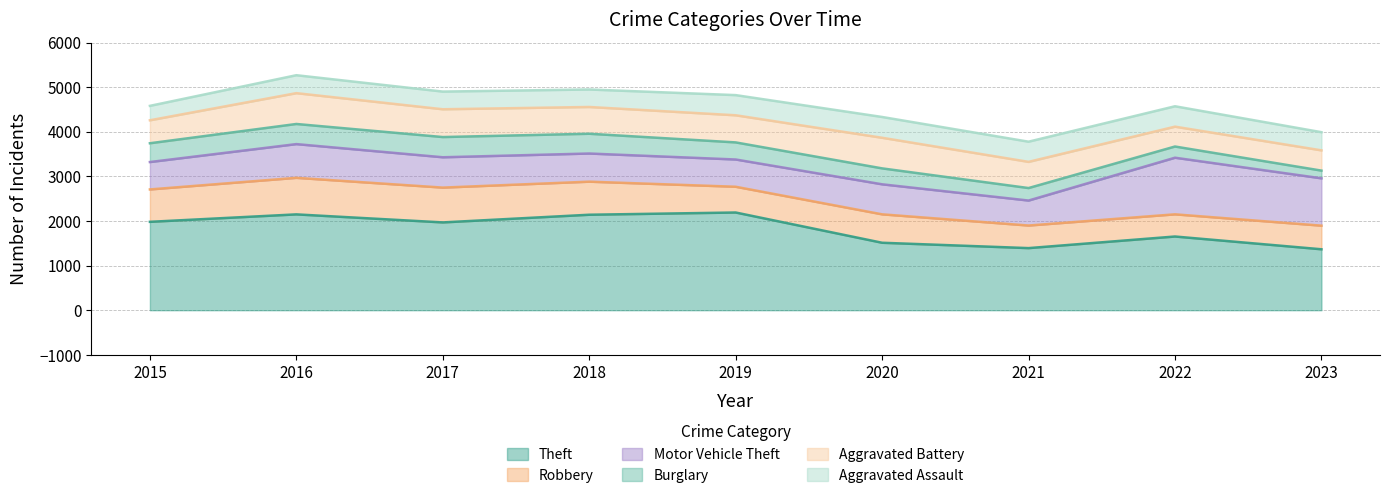

What is the total value across all series at 2019?

4821